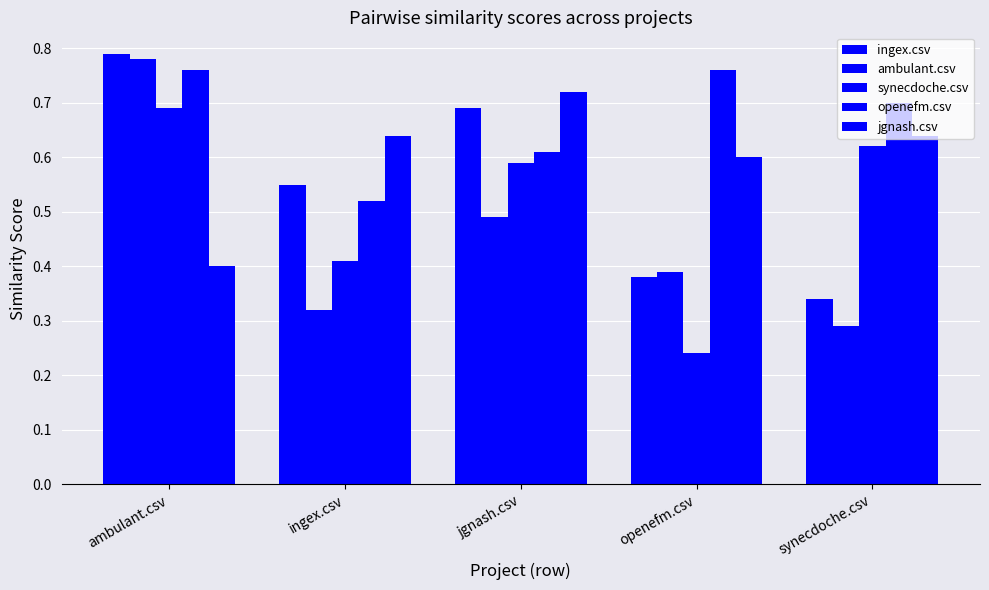

What is the label of the 3rd bar from the left?

jgnash.csv